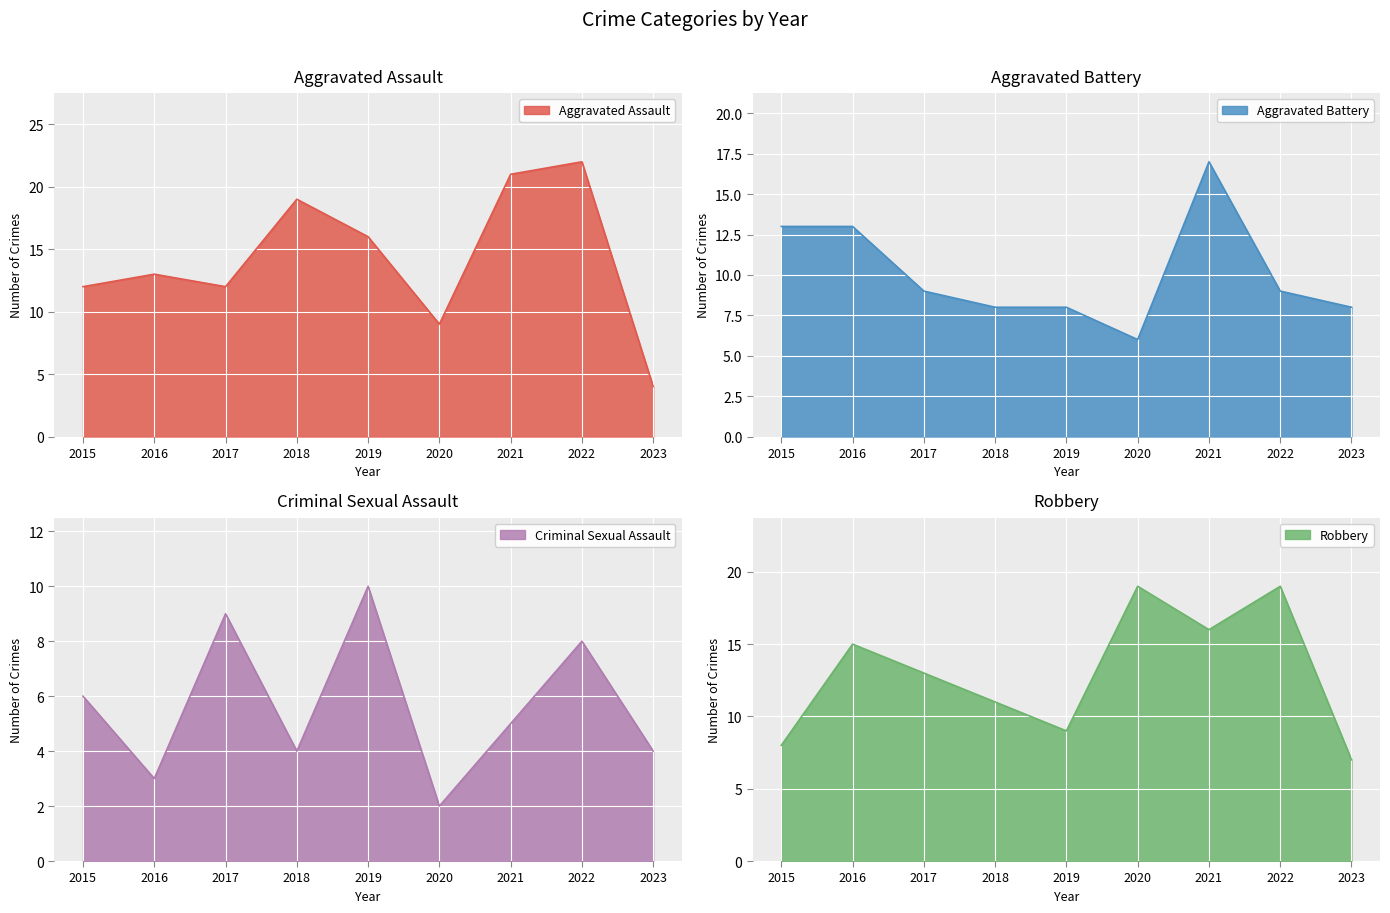

What value does the Criminal Sexual Assault series have at 2018?

4